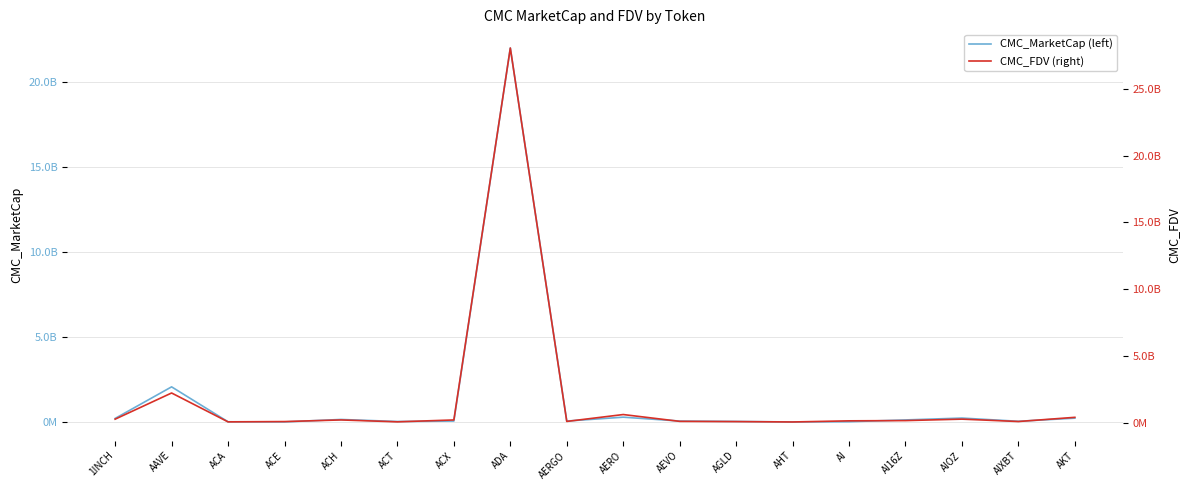

True or false: CMC_FDV (right) has more than 1 interior local peaks.

True